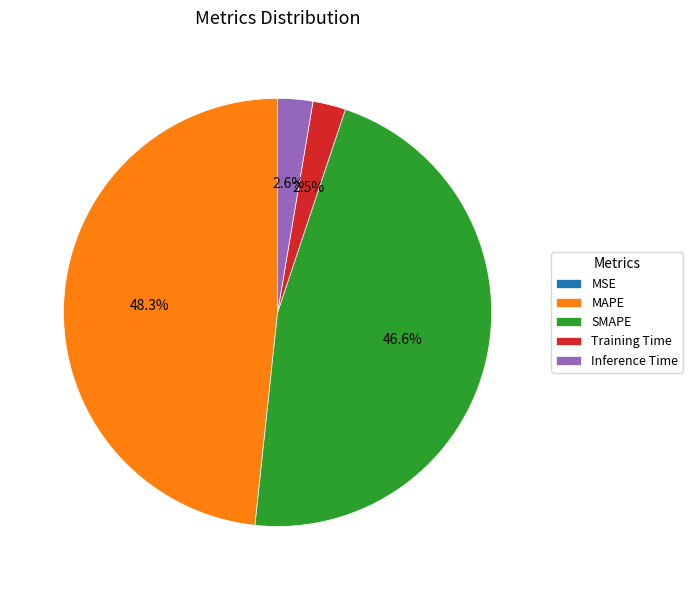

How much of the chart is everything except Training Time?

97.5%